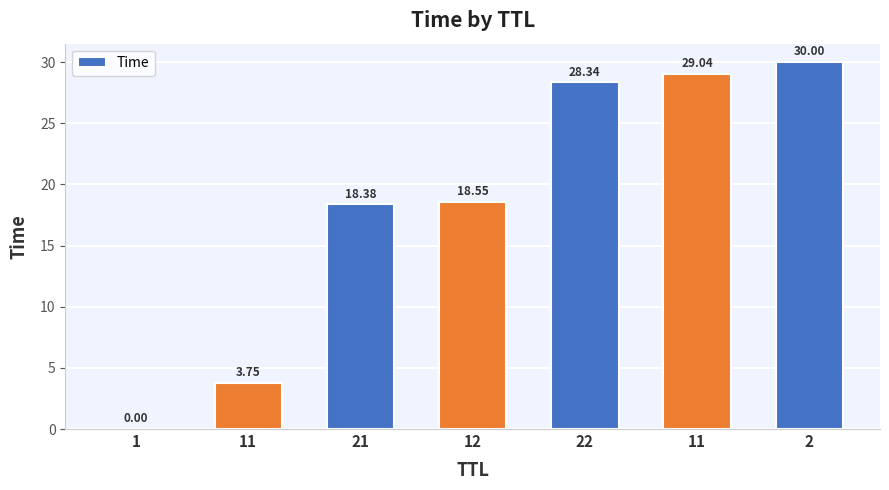

What is the difference between the values at 1 and 11?

3.8